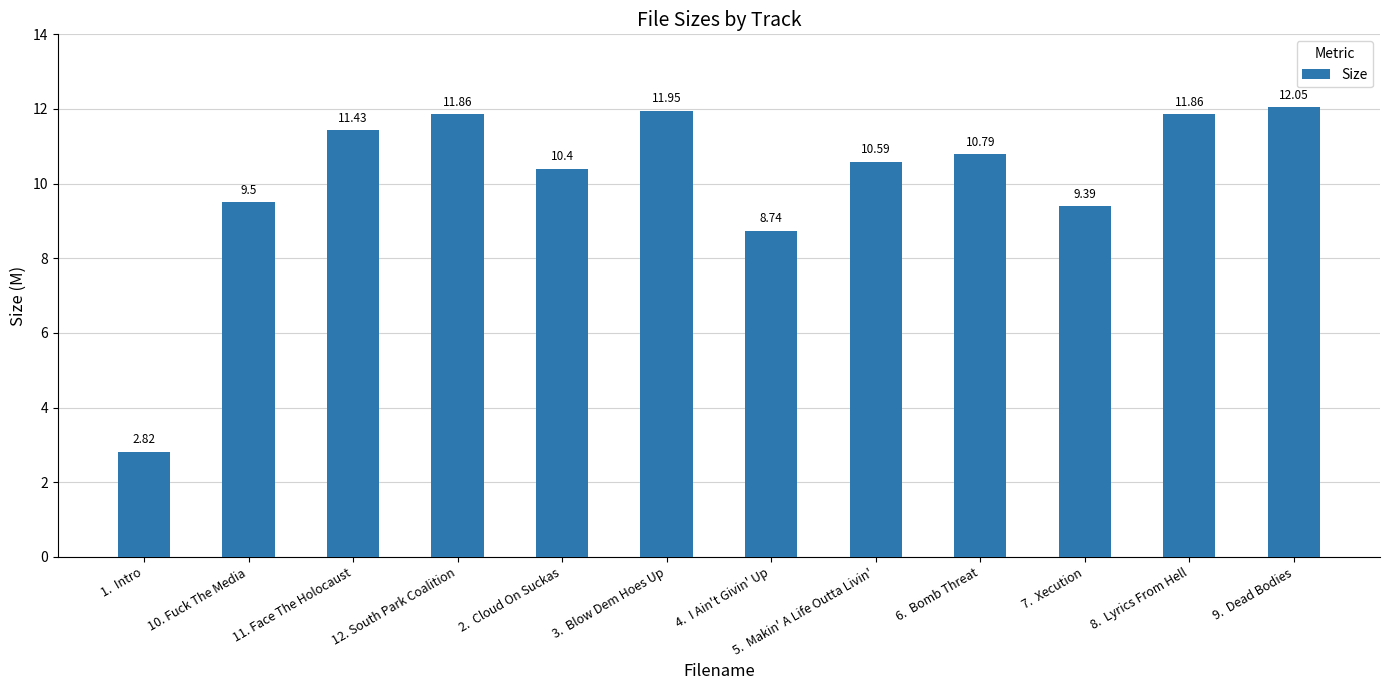

What is the label of the 10th bar from the right?

11. Face The Holocaust